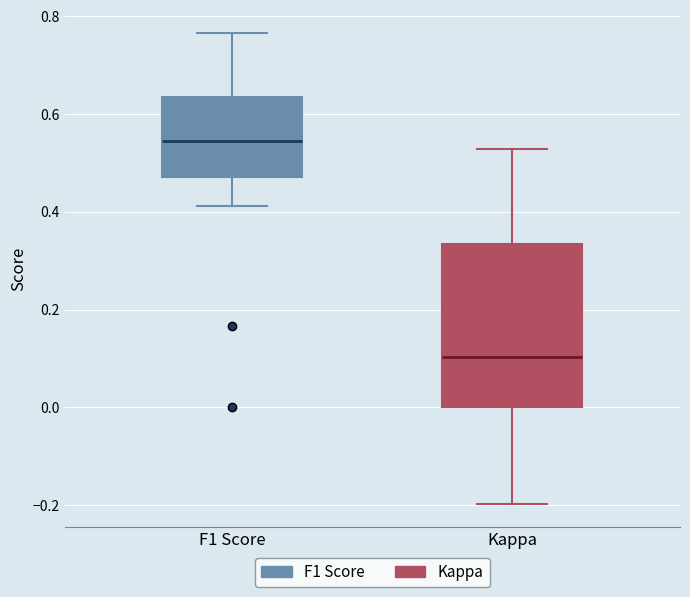

Which box has the lowest median line?

Kappa